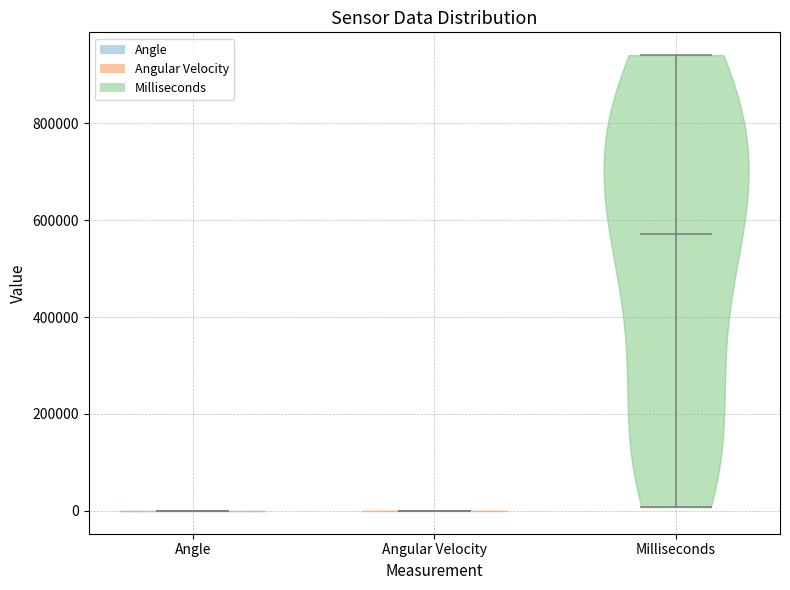

What is the highest point the violin for Milliseconds reaches on the y-axis? The values are not printed on the chart, so give them approximately, as read against the axis.

940000